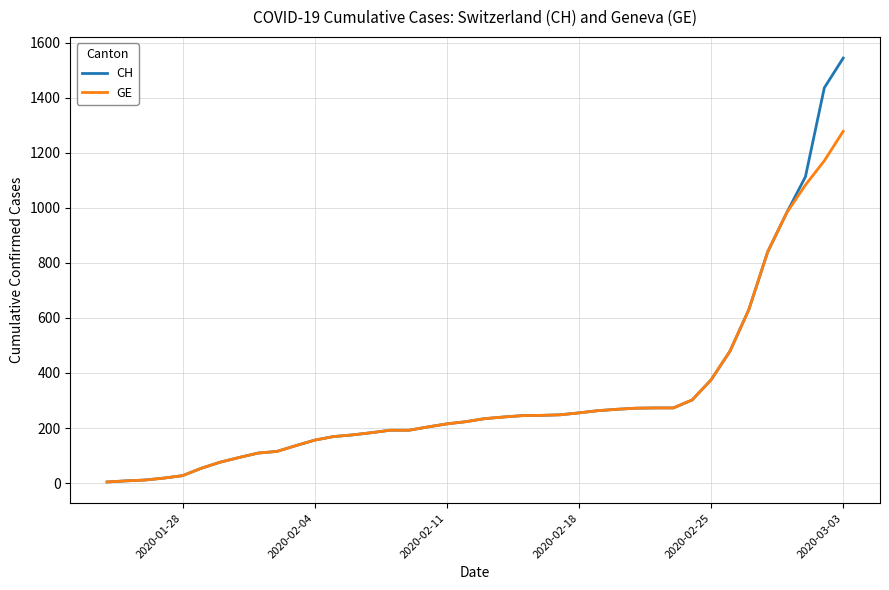

What is the maximum value for GE?

1278